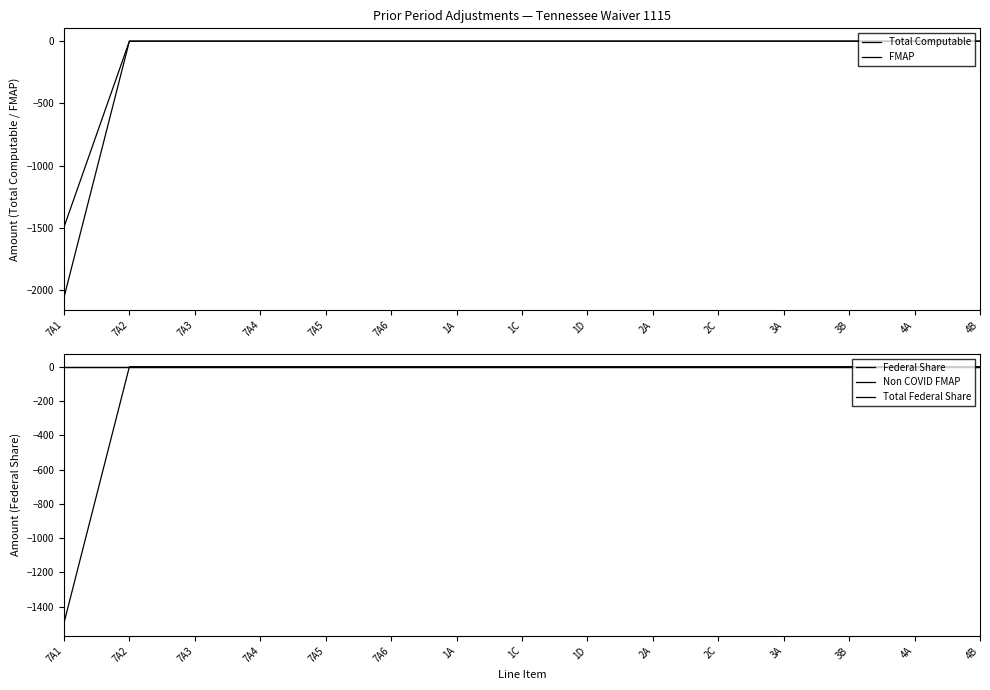

Rank the series at 7A1 from lowest to highest value.

Total Computable, FMAP, Total Federal Share, Federal Share, Non COVID FMAP